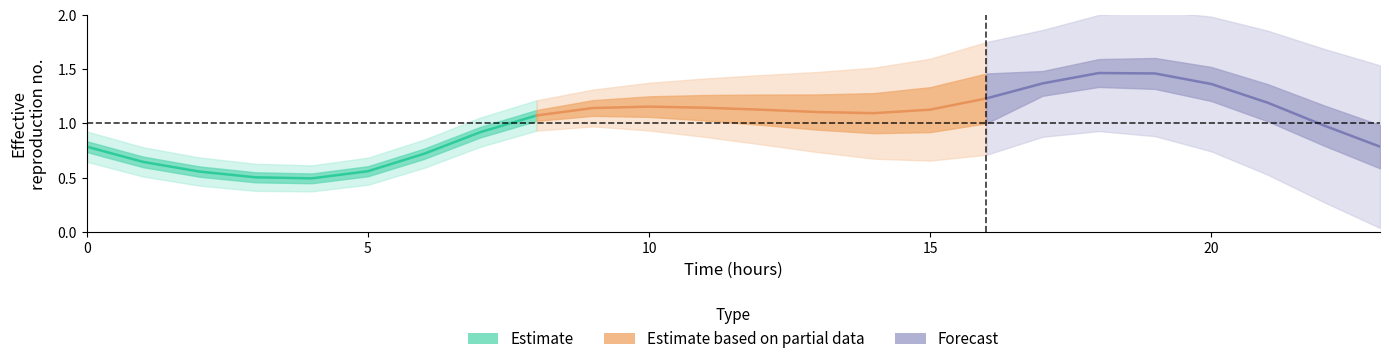

How many lines are shown in the chart?

1